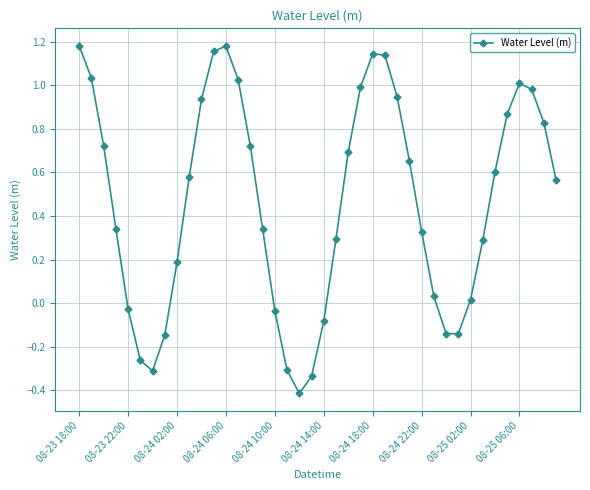

What is the average value?

0.5